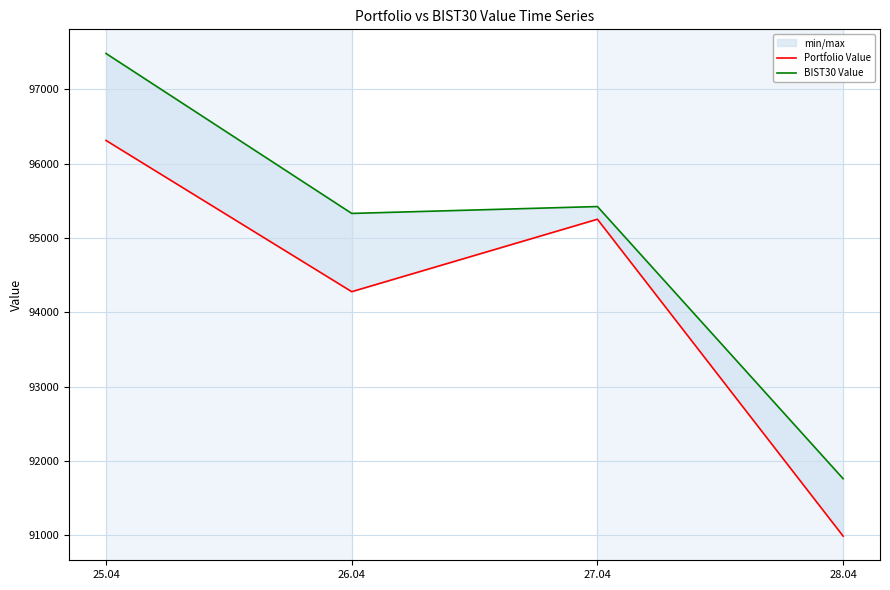

The value of BIST30 Value at 26.04 is 95328.5. True or false?

True